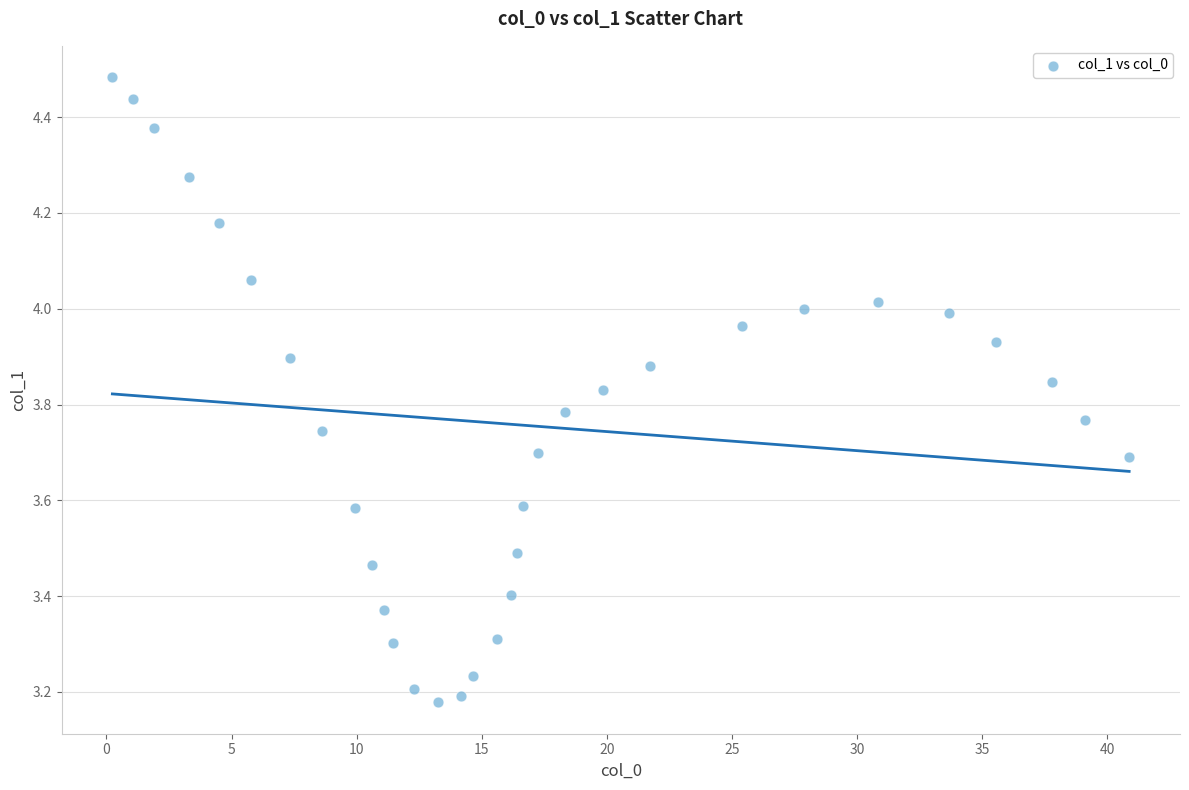

What is the range of Y values (max minus min)?

1.3